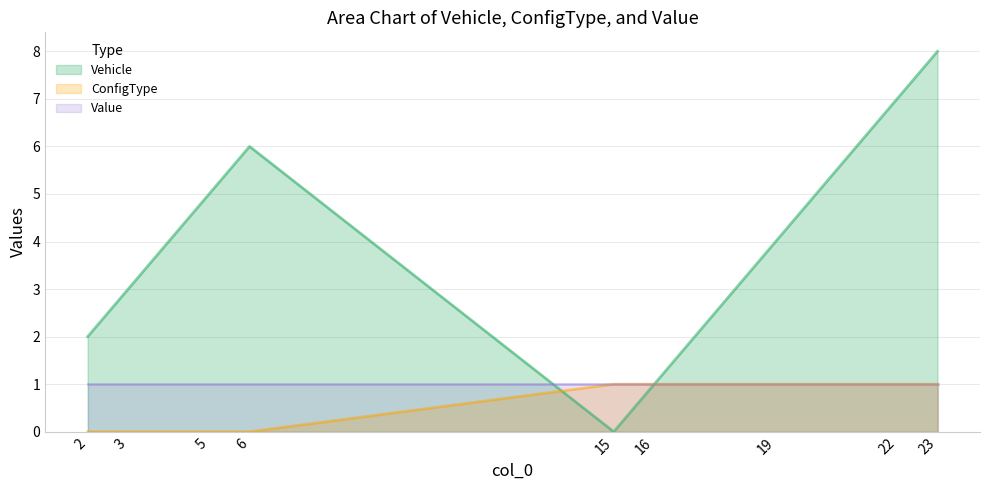

What is the difference between the second highest and second lowest values in the Vehicle series?

6